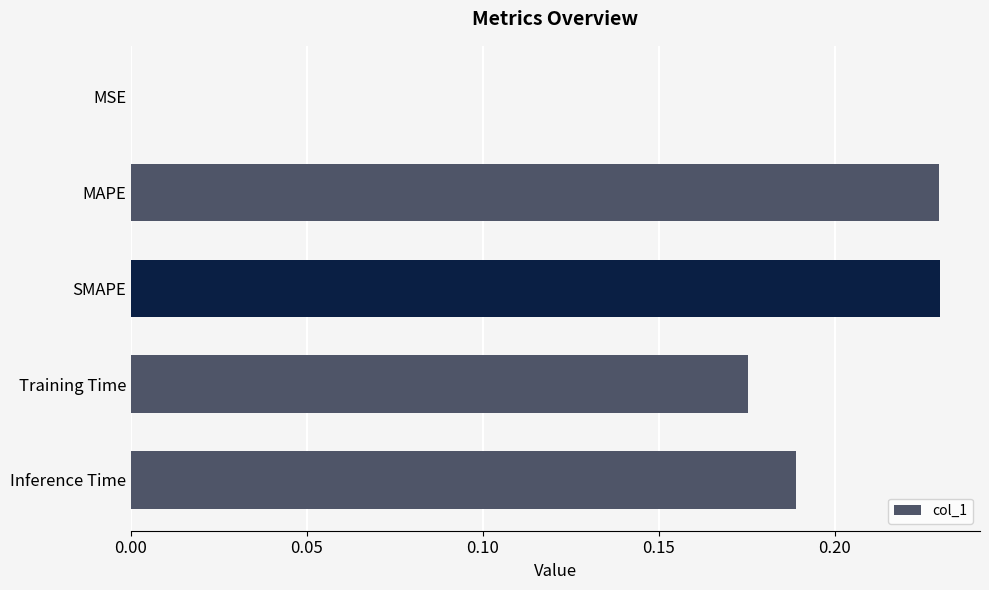

The chart shows a value of 0.3 at SMAPE. True or false?

False